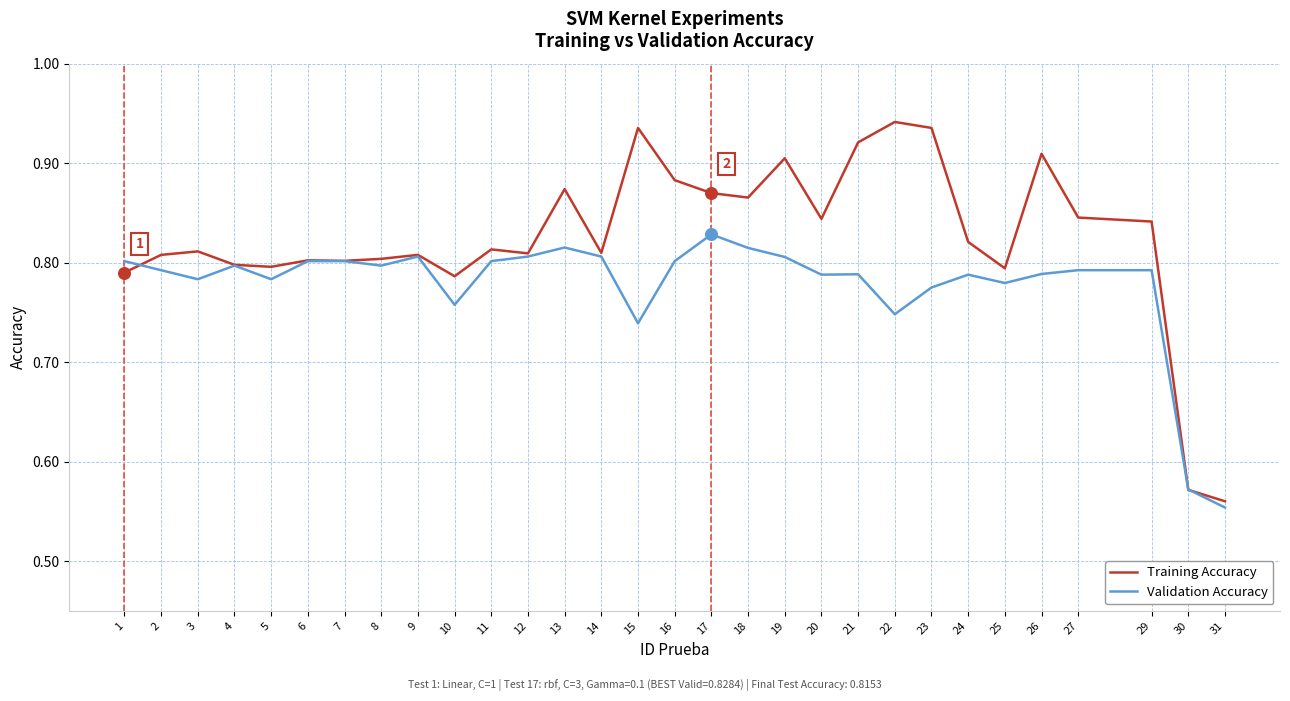

Which series has the largest range (max minus min)?

Training Accuracy